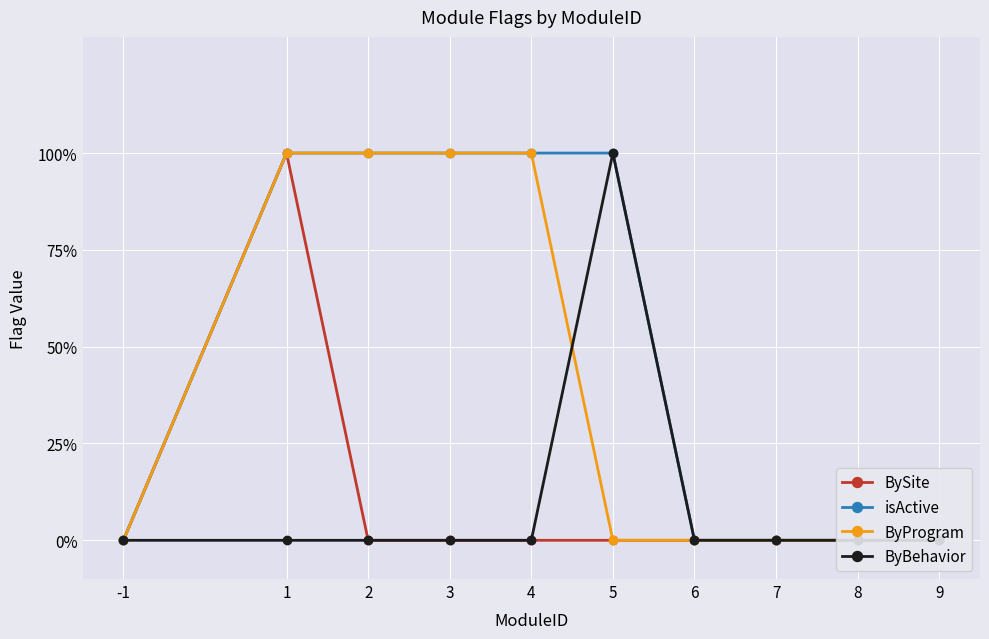

How many lines are shown in the chart?

4